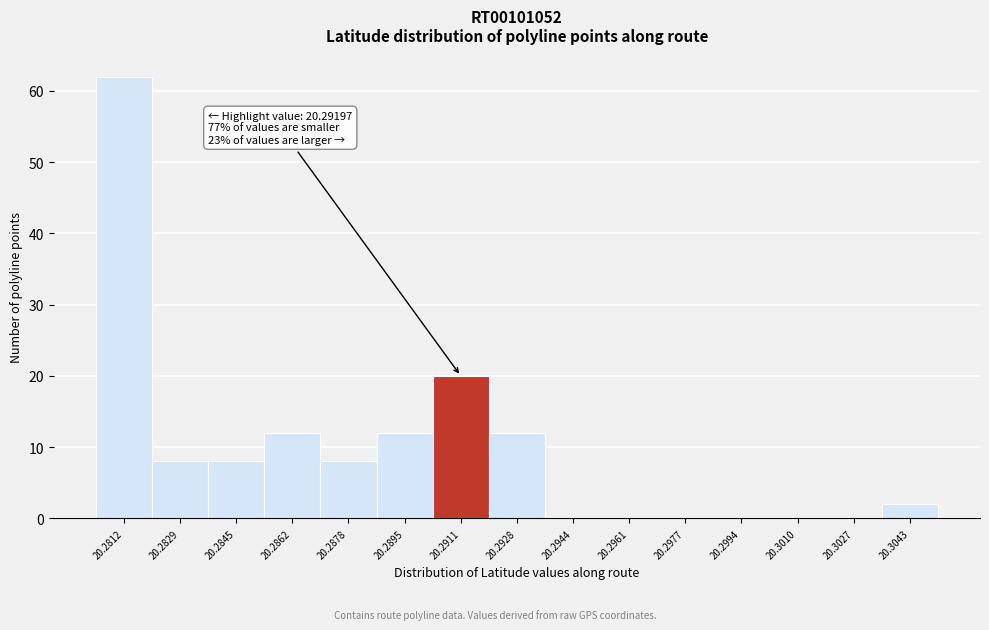

Reading left to right, transcribe all the data shown in this chart.

20.2812=62	20.2829=8	20.2845=8	20.2862=12	20.2878=8	20.2895=12	20.2911=20	20.2928=12	20.2944=0	20.2961=0	20.2977=0	20.2994=0	20.3010=0	20.3027=0	20.3043=2